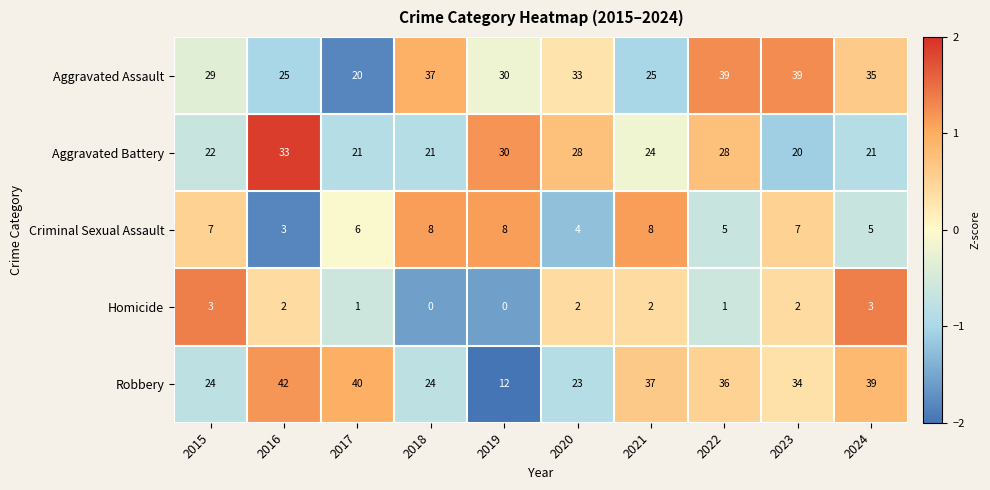

The Robbery series shows 23 at 2020. True or false?

True